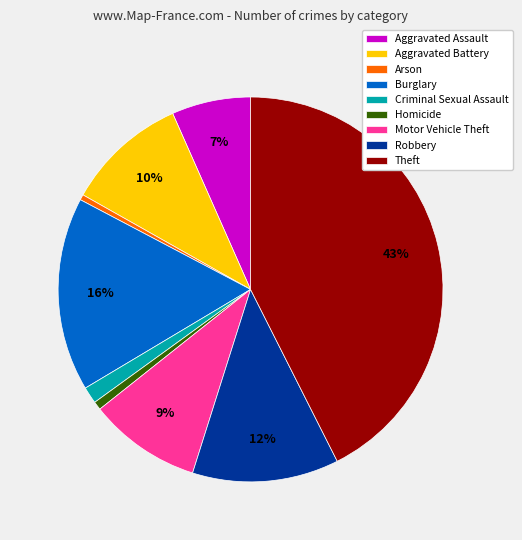

To the nearest percent, what percentage of the pie is Motor Vehicle Theft?

9%